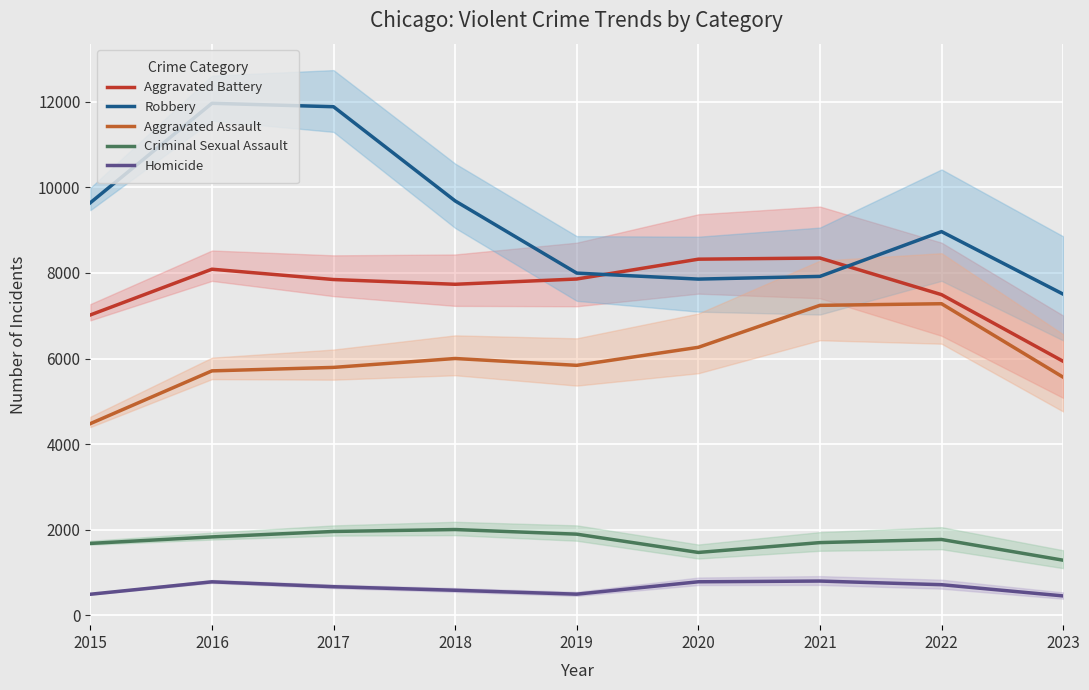

The Robbery series shows 8964 at 2022. True or false?

True